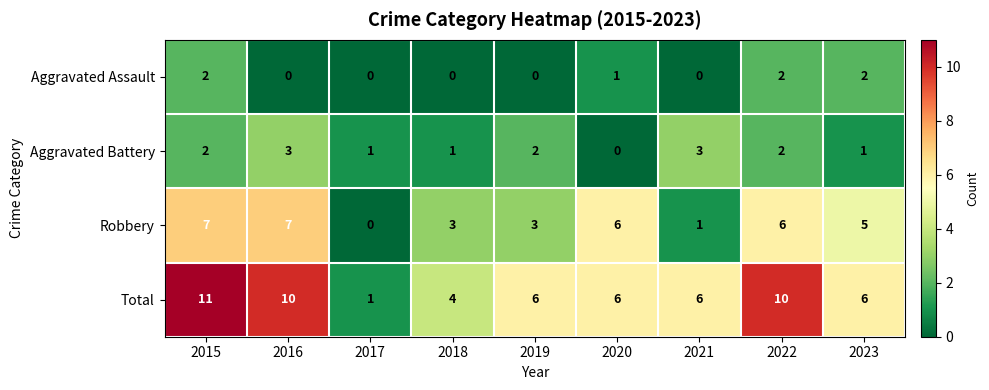

What is the sum of all Robbery values?

38